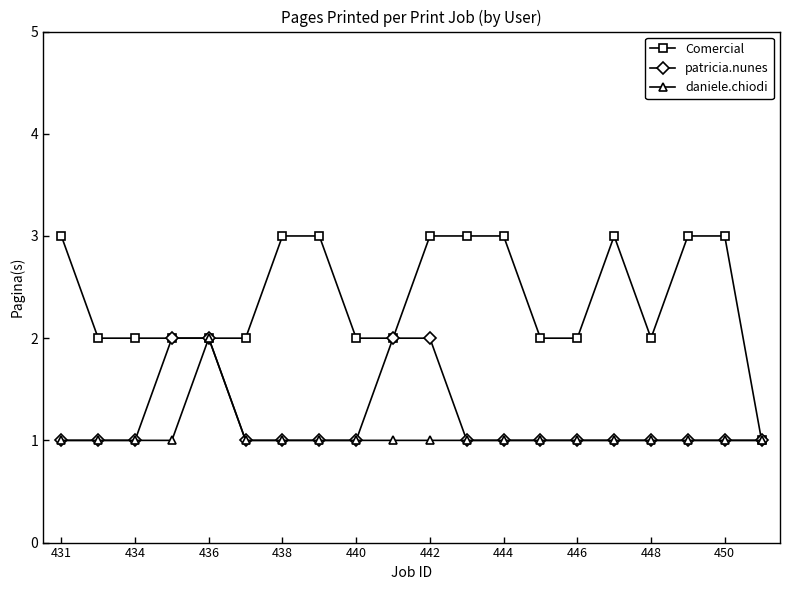

Which series has the largest range (max minus min)?

Comercial